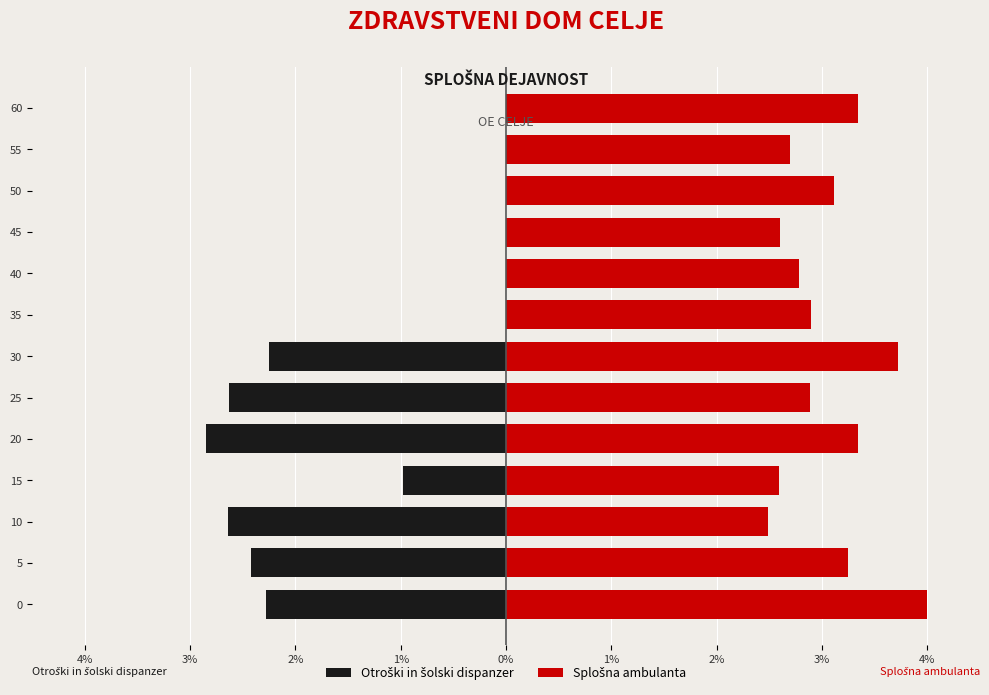

Reading left to right, list all the values displayed in this chart.

Otroški in šolski dispanzer: -2.3	-2.4	-2.6	-1.0	-2.9	-2.6	-2.2	0.0	0.0	0.0	0.0	0.0	0.0
Splošna ambulanta: 4.0	3.3	2.5	2.6	3.3	2.9	3.7	2.9	2.8	2.6	3.1	2.7	3.3